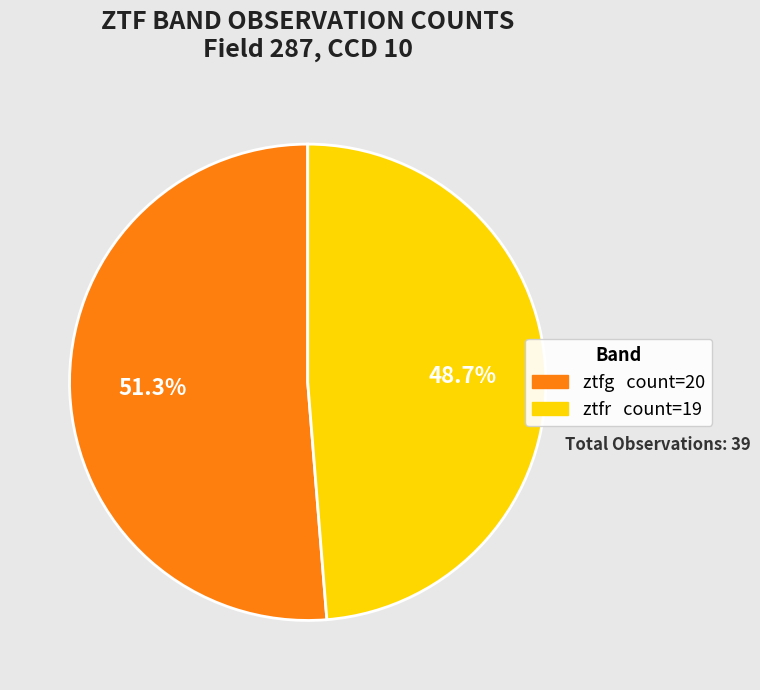

Does ztfg account for over 50% of the chart?

Yes